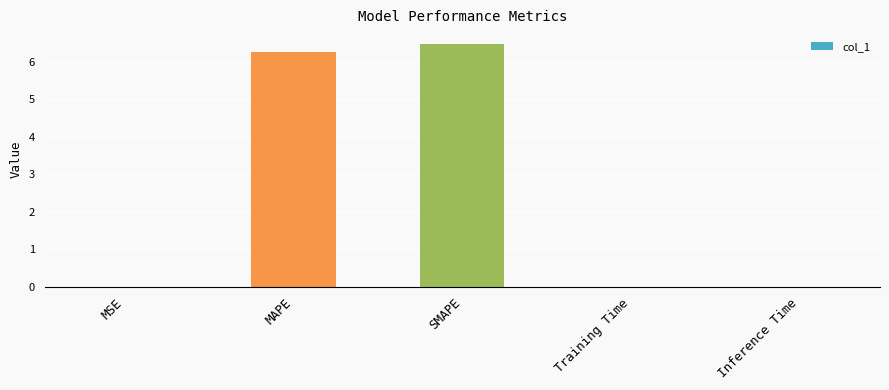

What value does the data have at SMAPE?

6.5